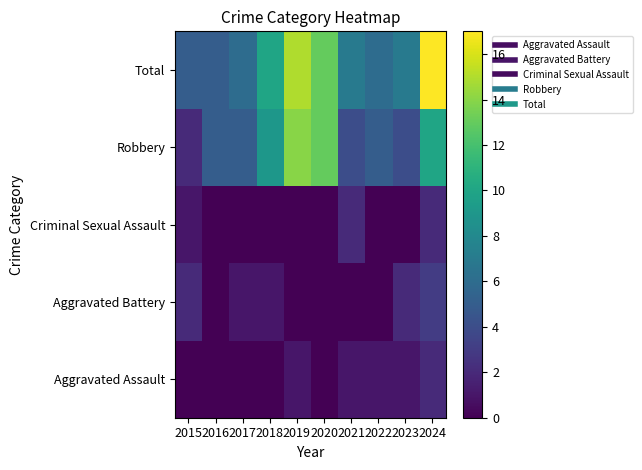

What is the total value across all series at 2024?

34